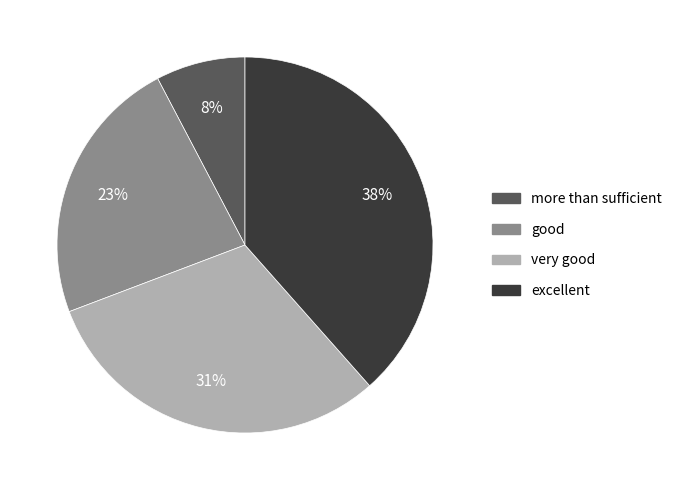

Combined, do more than sufficient and excellent account for over 50%?

No